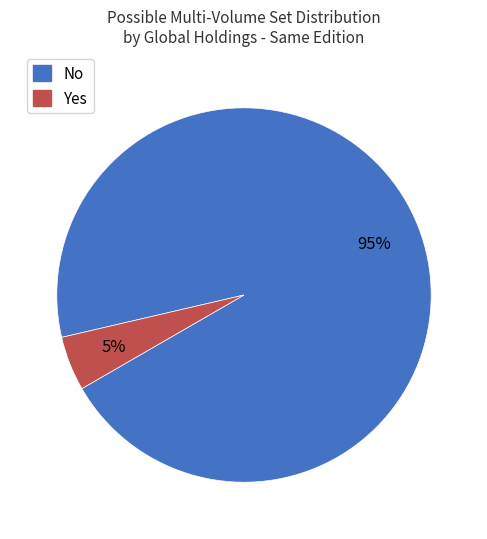

What is the smallest slice in the pie chart?

Yes